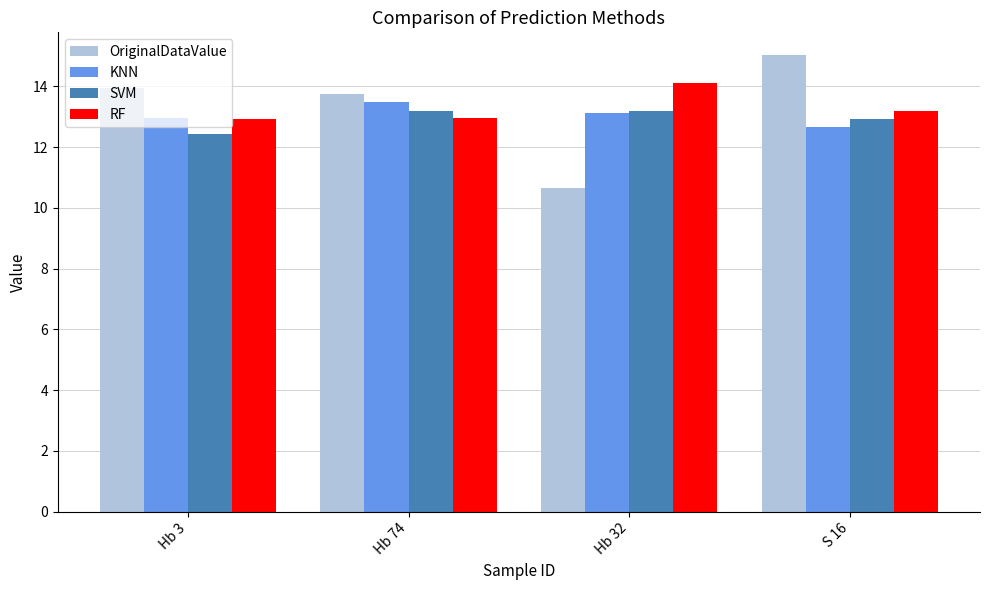

What is the total value across all series at S 16?

53.8